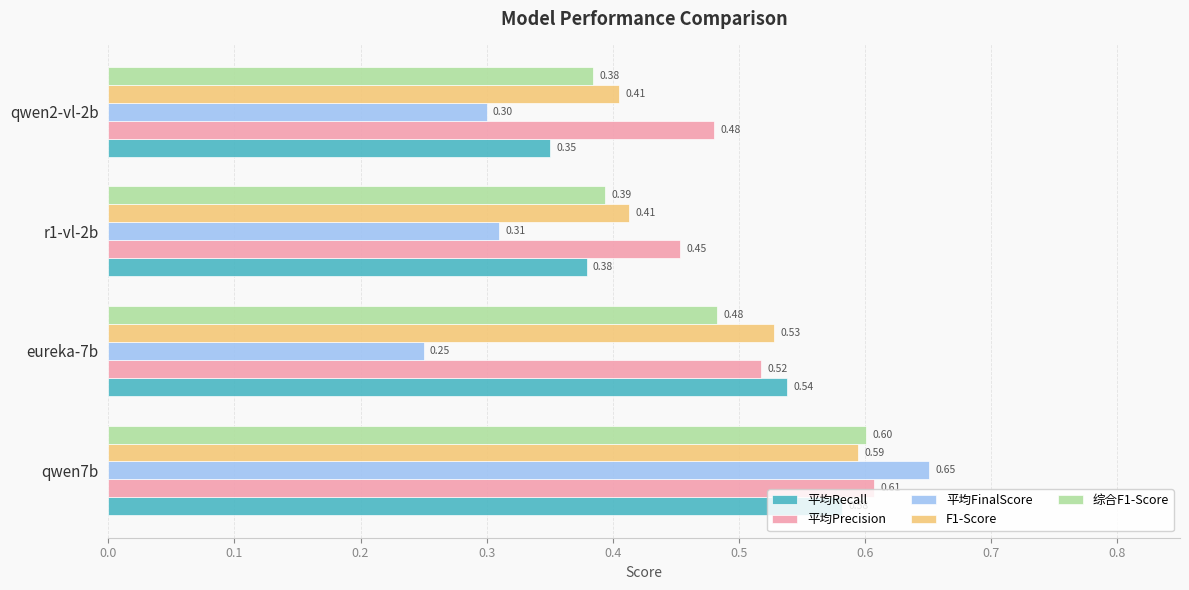

Rank the series by their maximum value, from lowest to highest.

平均Recall, F1-Score, 综合F1-Score, 平均Precision, 平均FinalScore